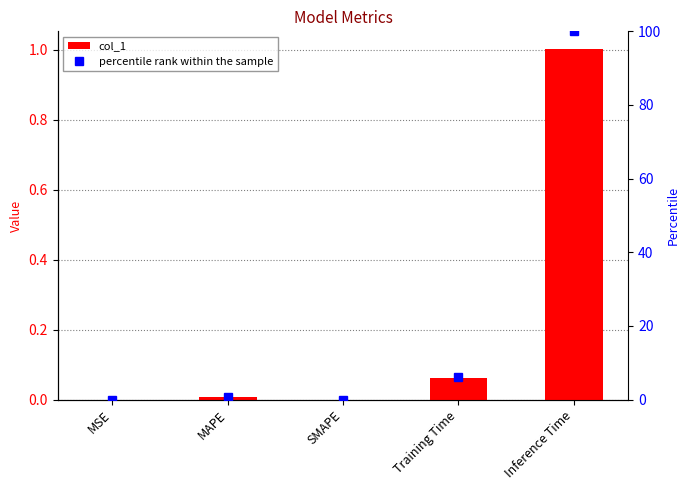

What is the difference between the maximum and minimum values in the percentile rank within the sample series?

100.0